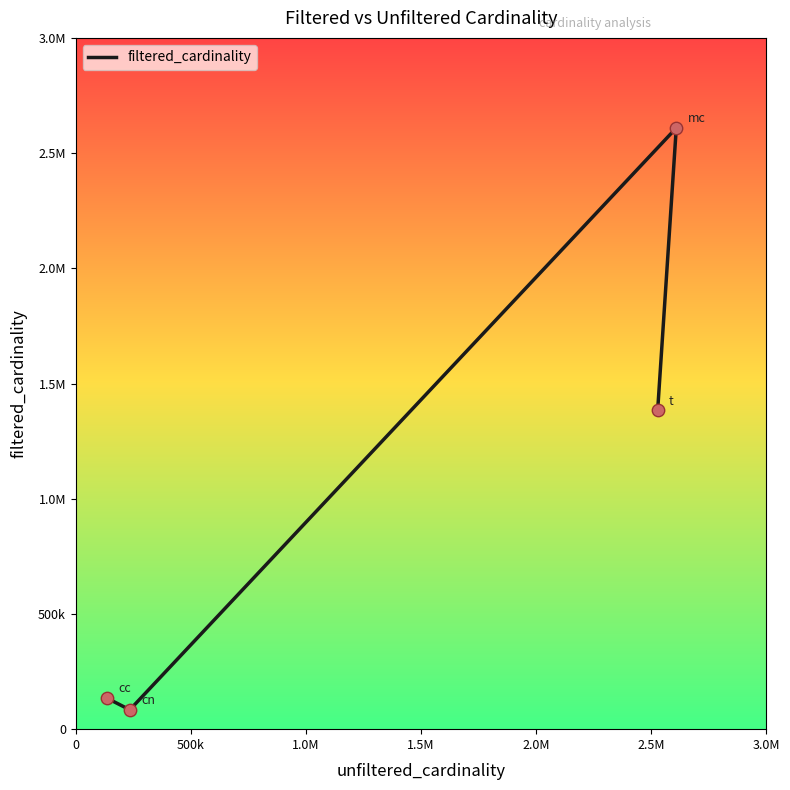

What is the change in value from 500k to 1.5M?

+1300638